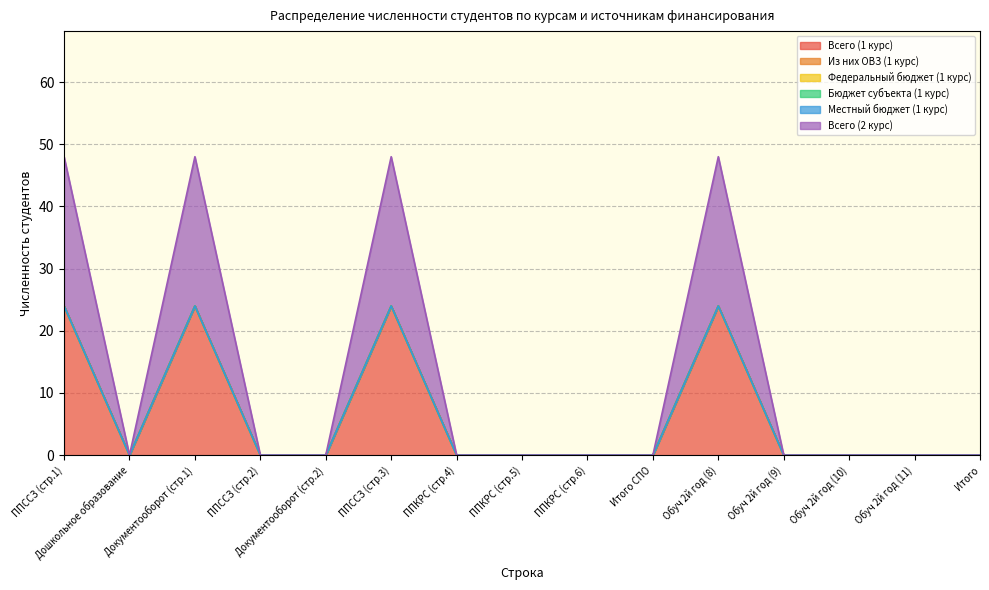

Which series has the widest spread of values?

Всего (1 курс)